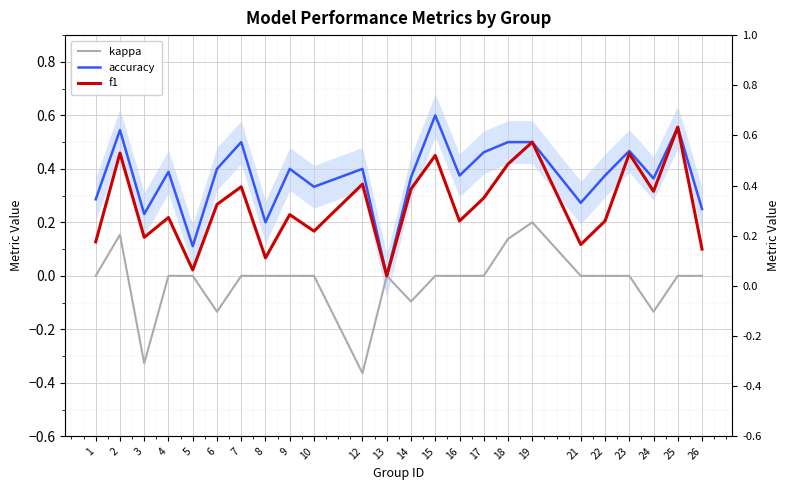

True or false: kappa and accuracy cross at least once.

False